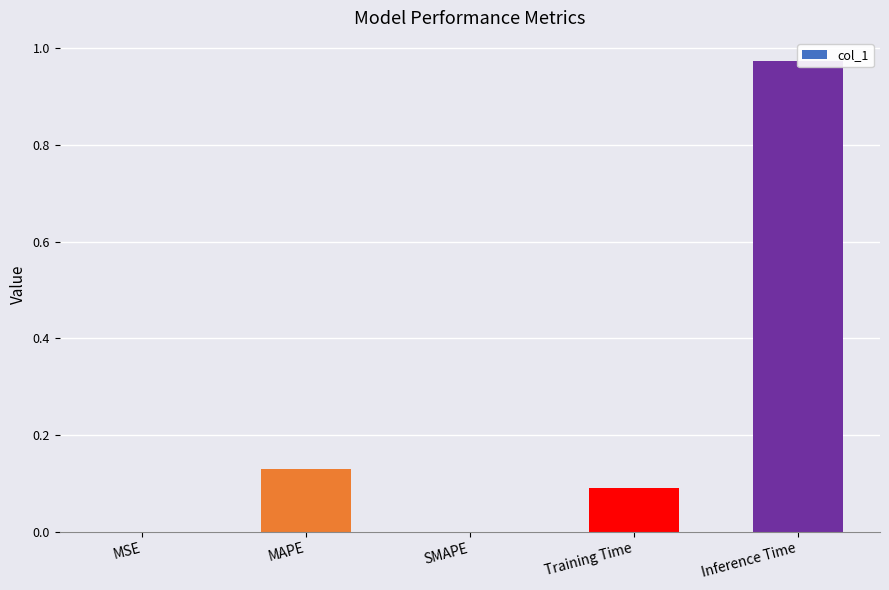

Rank the categories by value from lowest to highest.

SMAPE, MSE, Training Time, MAPE, Inference Time